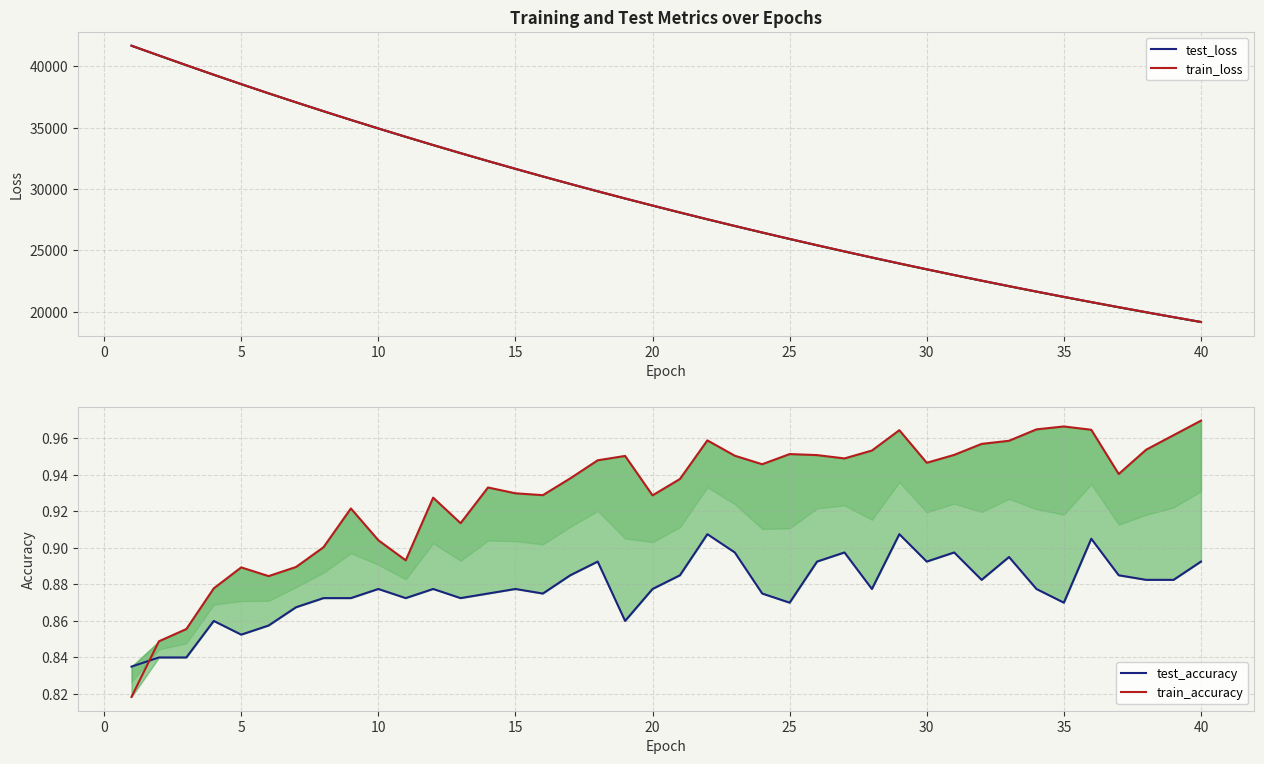

True or false: test_accuracy and train_loss cross at least once.

False